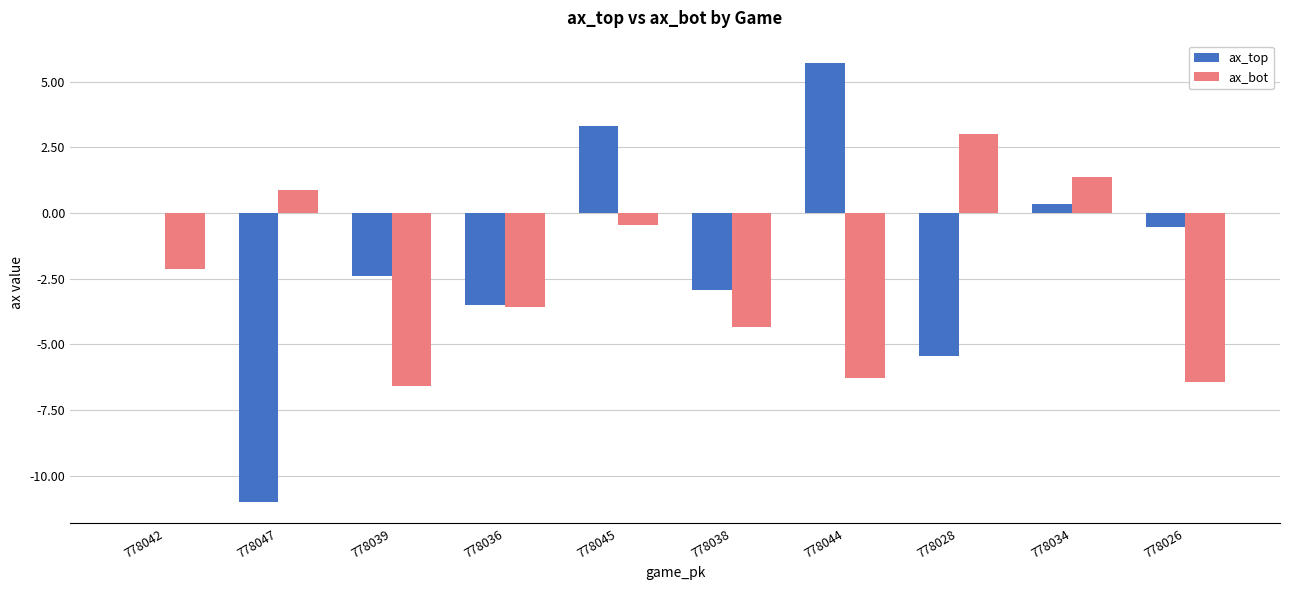

What is the total value across all series at 778036?

-7.1